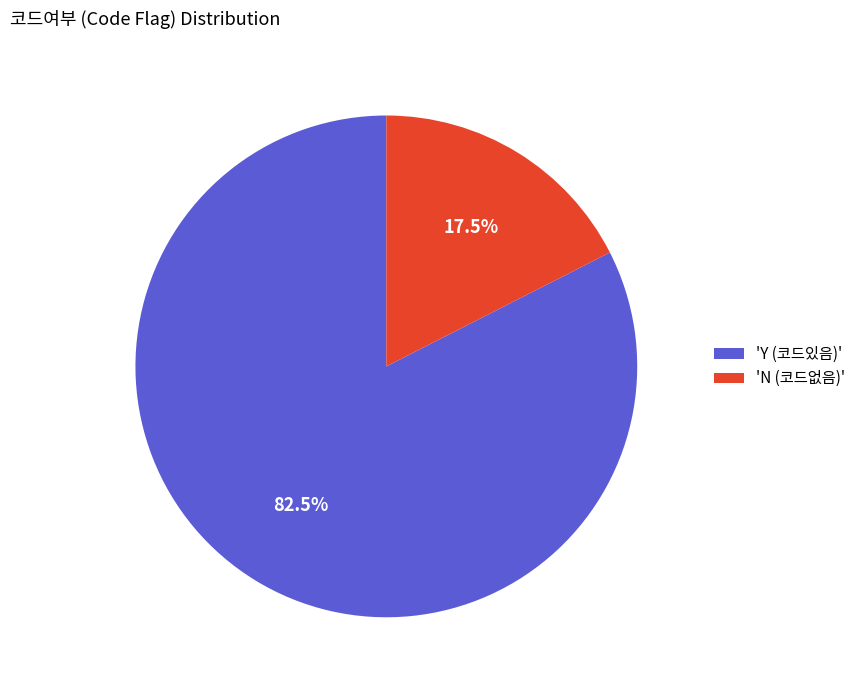

What percentage is NOT represented by 'N (코드없음)'?

82.5%